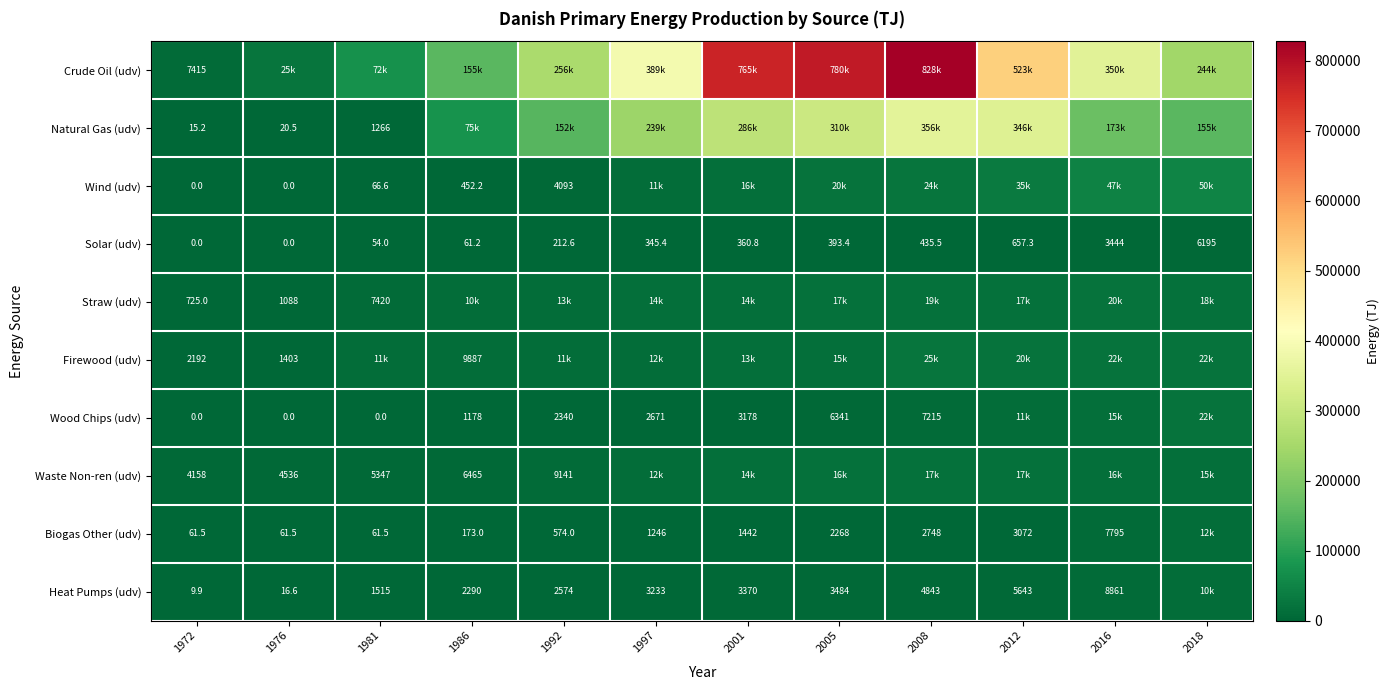

True or false: Firewood (udv) has a value of 1403.0 at 1976.

True